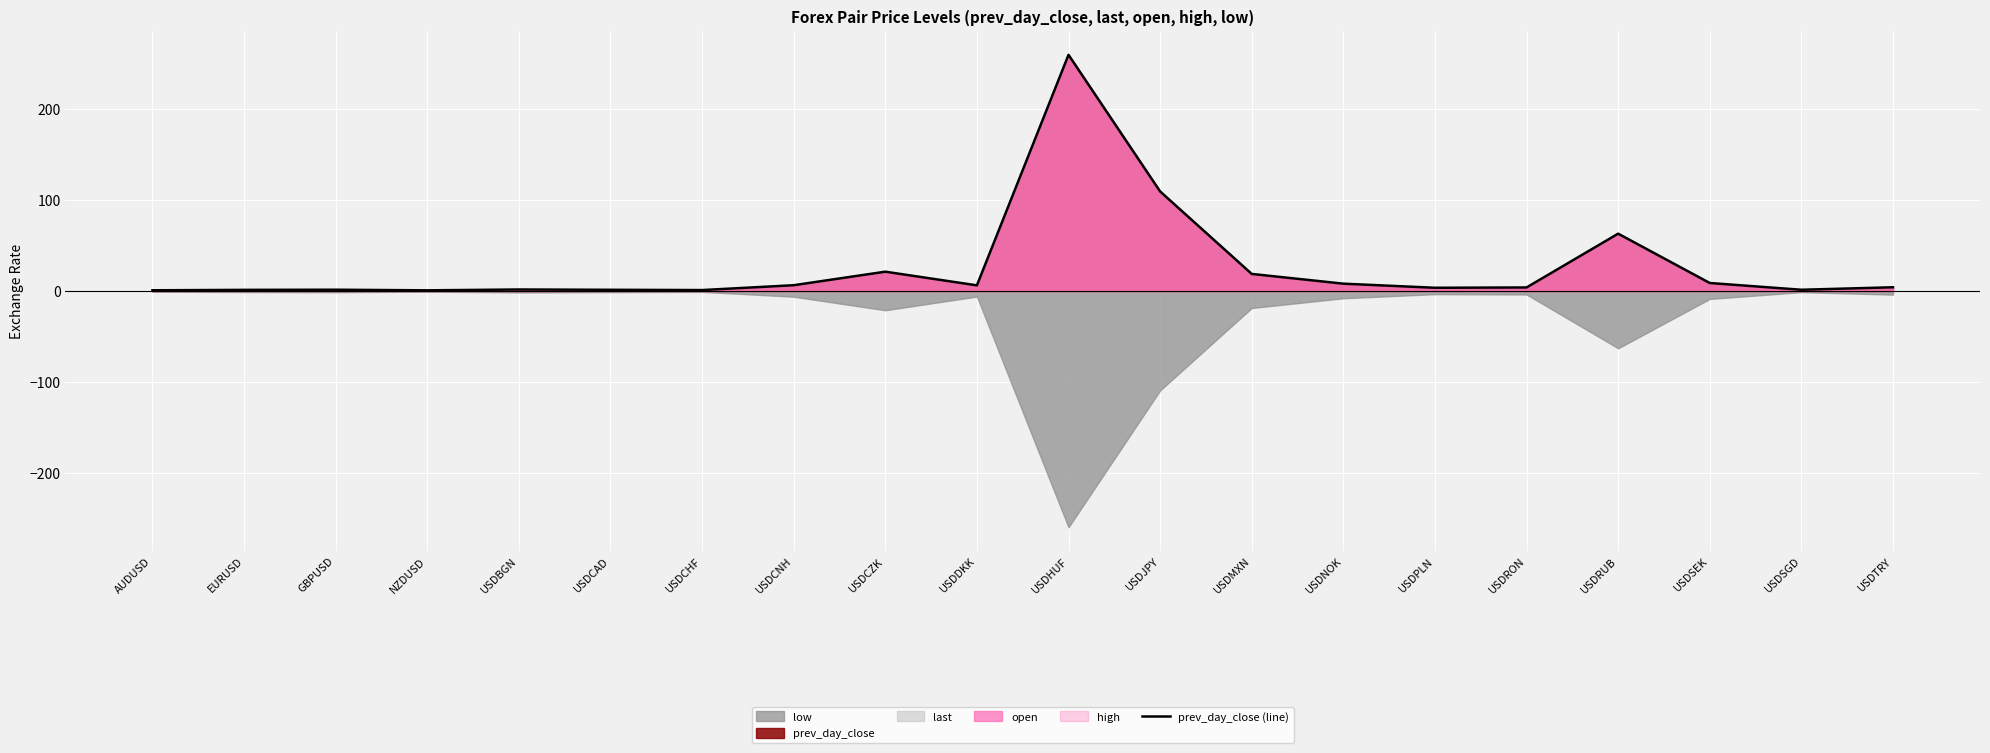

The chart shows a value of 62.9 at USDRUB. True or false?

True